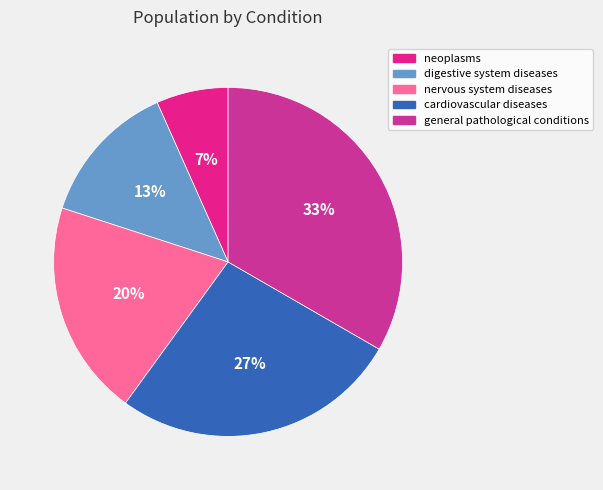

Is there a majority slice in this chart?

No